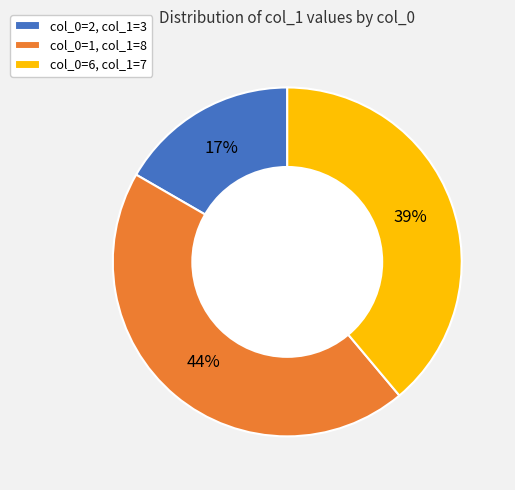

To the nearest percent, what portion does col_0=6, col_1=7 represent?

39%